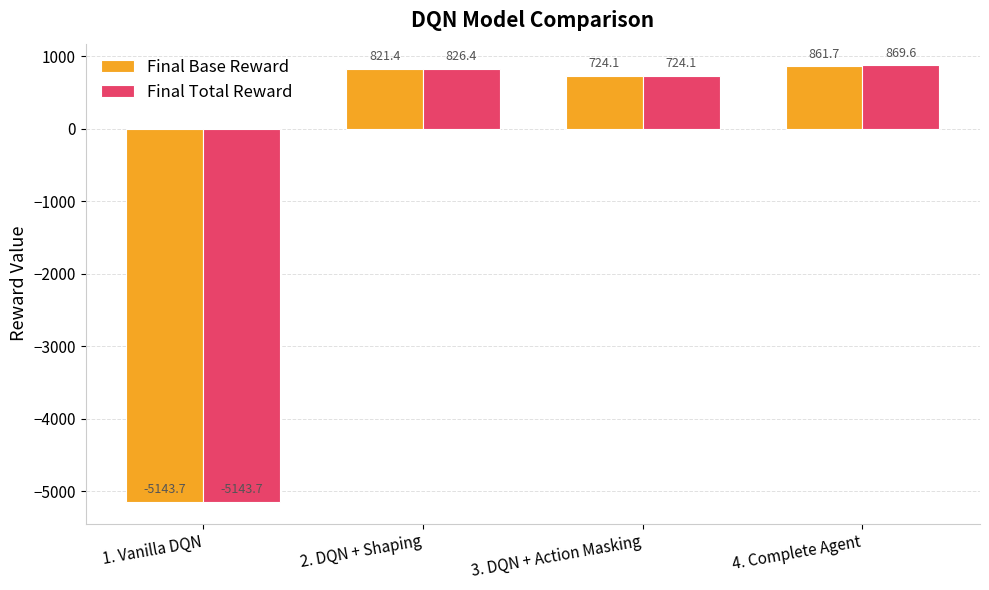

How many data points in Final Base Reward are less than 821?

2